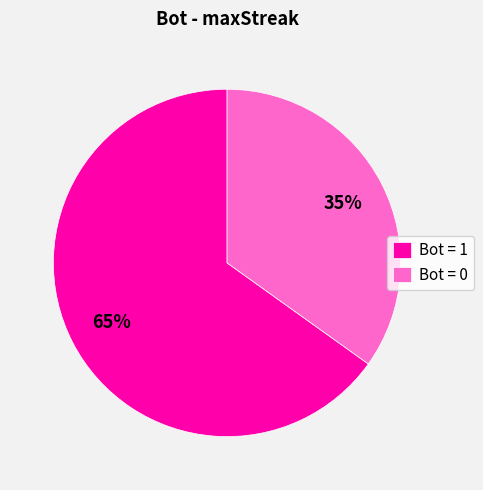

What is the ratio of the value at Bot = 0 to the value at Bot = 1?

0.5